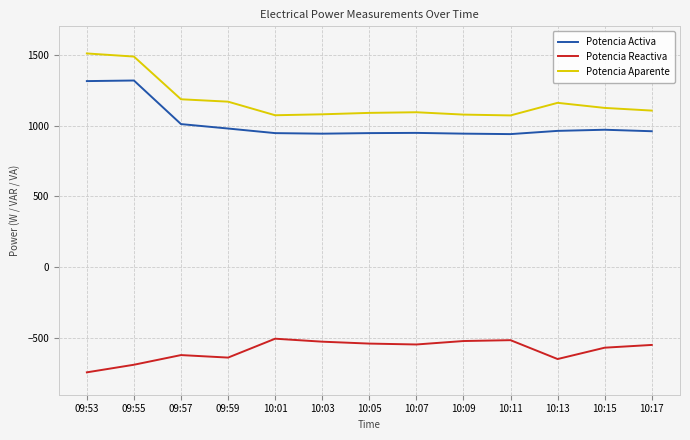

What position from the left is 09:55?

2